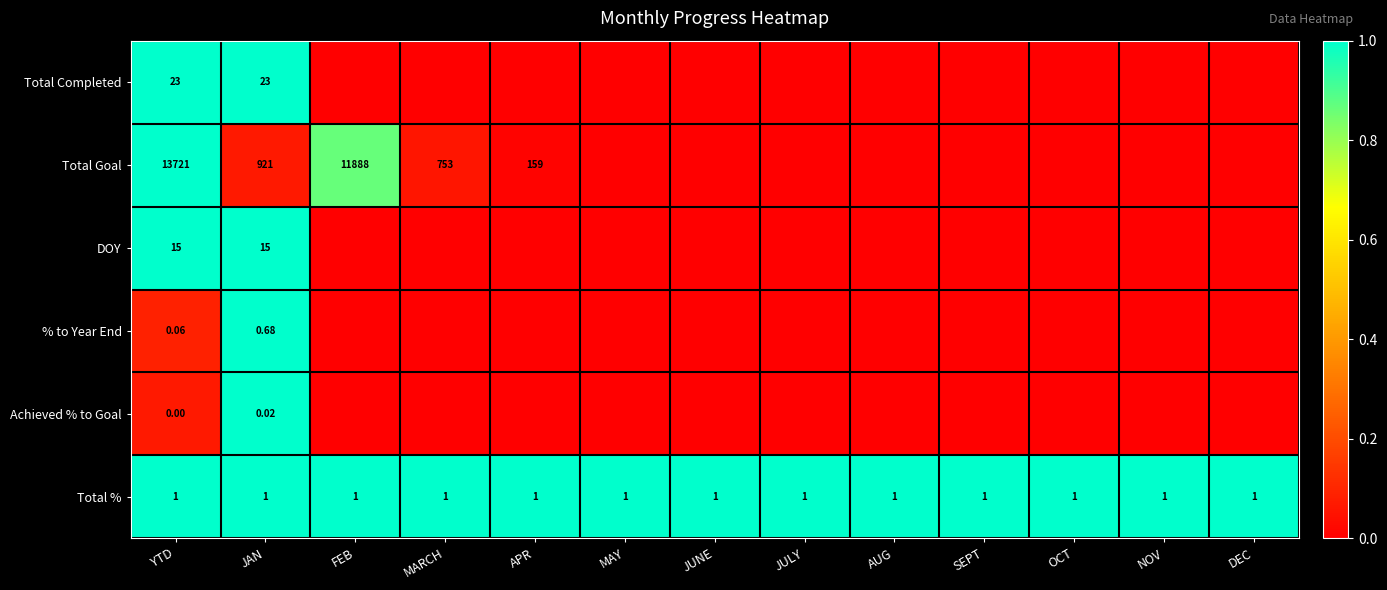

At JAN, list the series in order from smallest to largest.

Achieved % to Goal, % to Year End, Total %, DOY, Total Completed, Total Goal